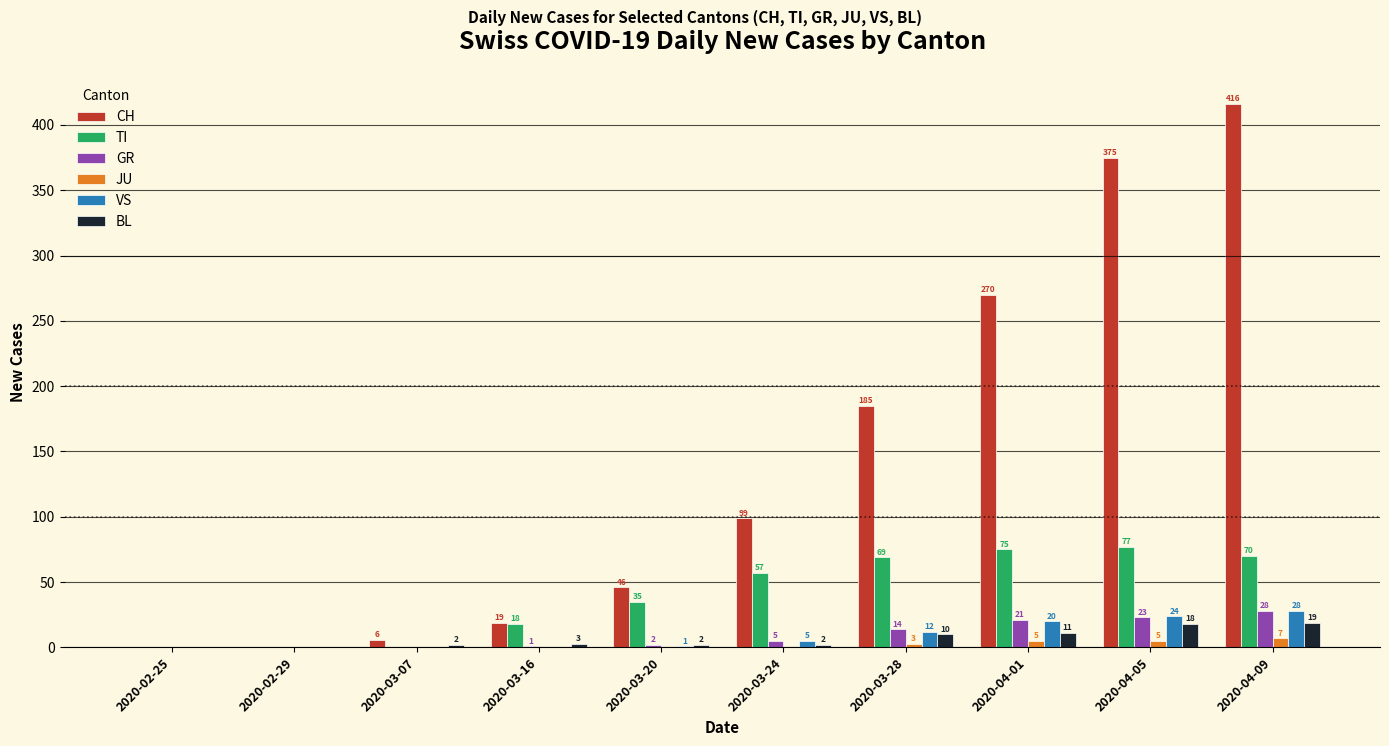

What is the sum of all GR values?

94